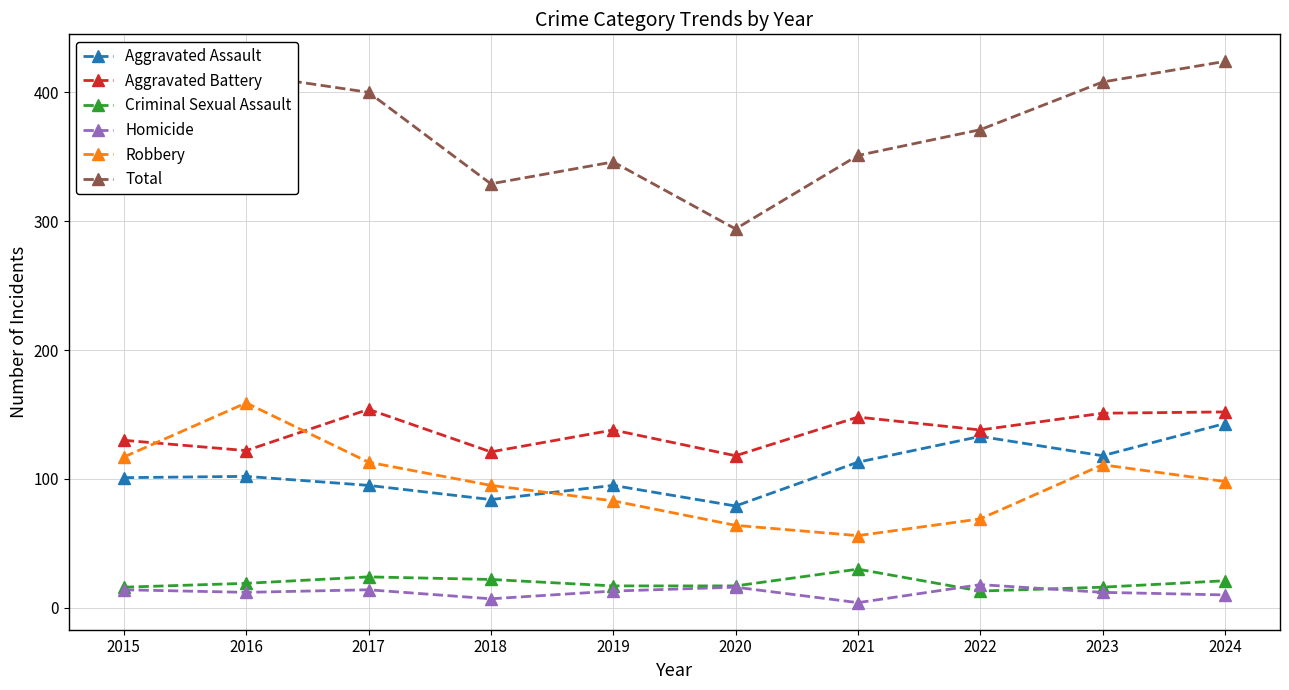

What is the difference between the maximum and second lowest values in the Total series?

95